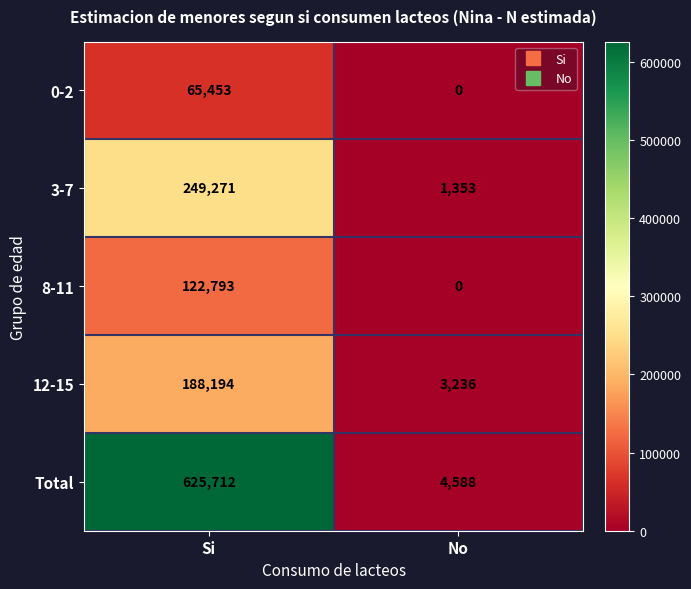

What is the difference between the highest and lowest values at No?

4588